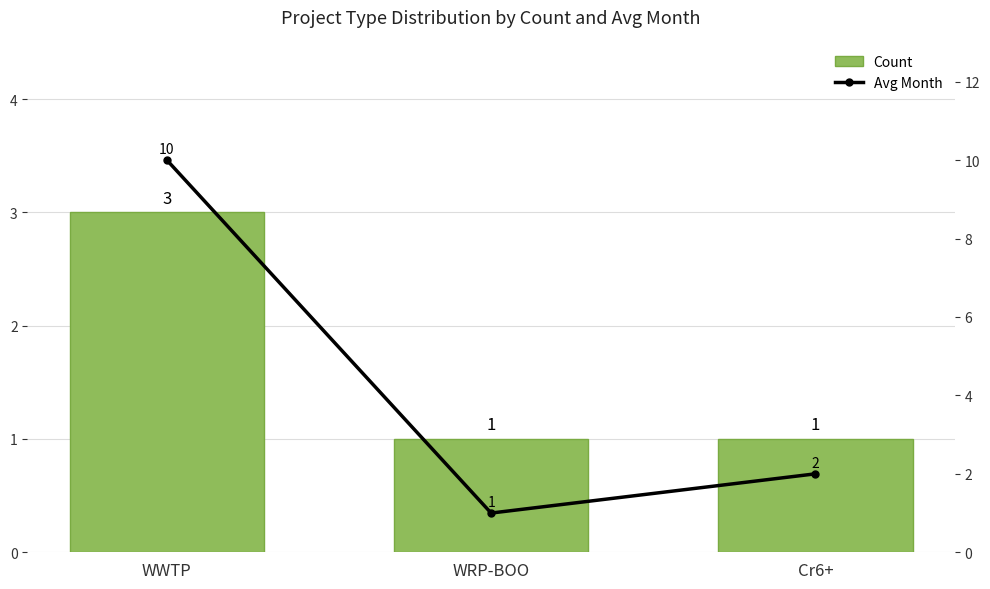

True or false: Avg Month has a value of 1 at WRP-BOO.

True